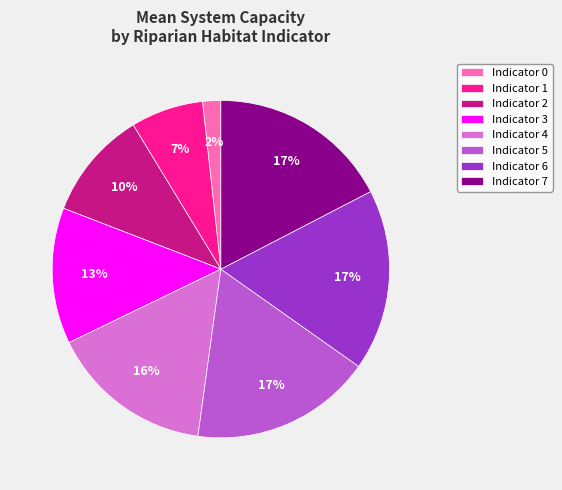

To the nearest percent, what portion does Indicator 6 represent?

17%